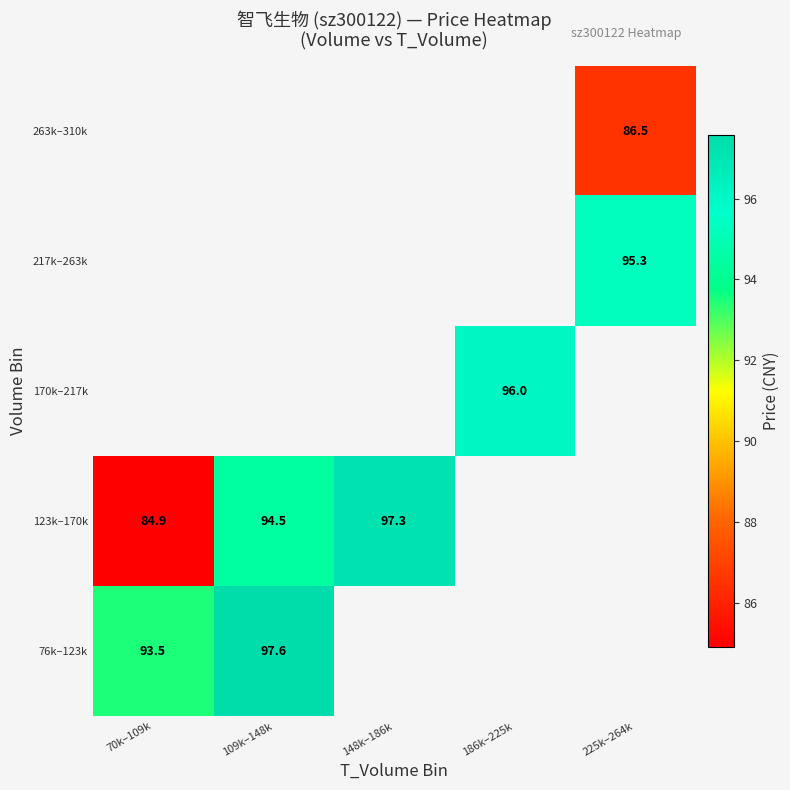

Where does the 123k–170k series first go above 97?

148k–186k